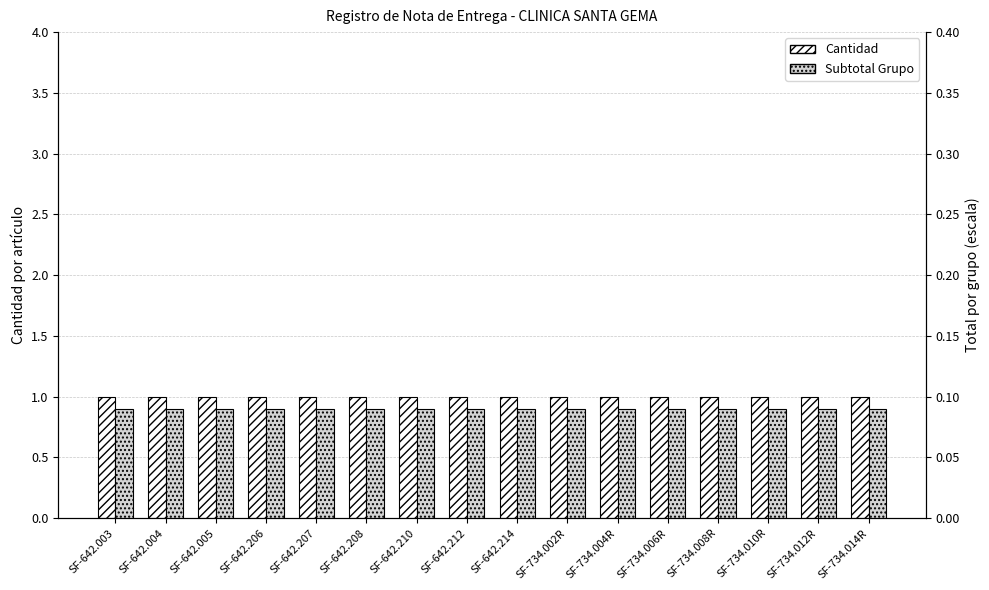

Which series has the largest range (max minus min)?

Cantidad